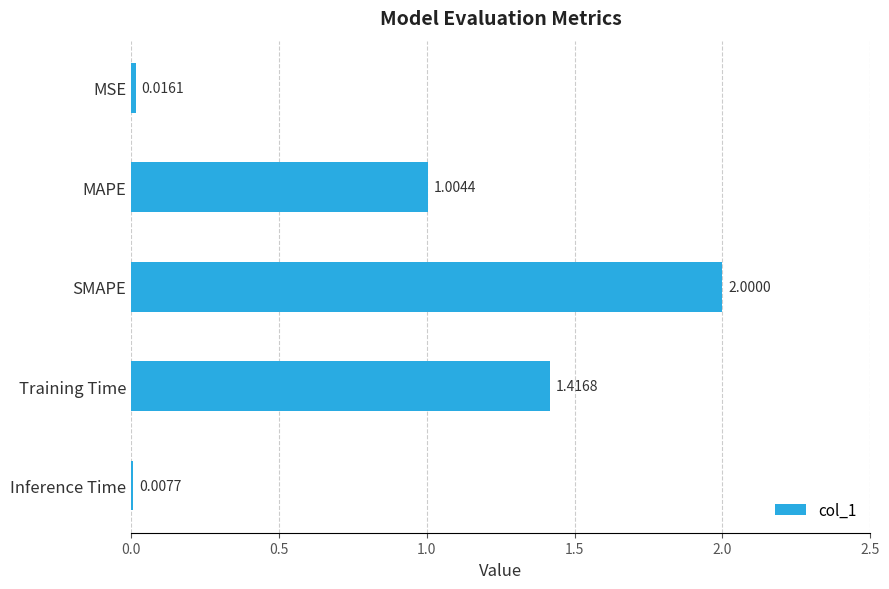

Where is the data nearest to the value 1?

MAPE